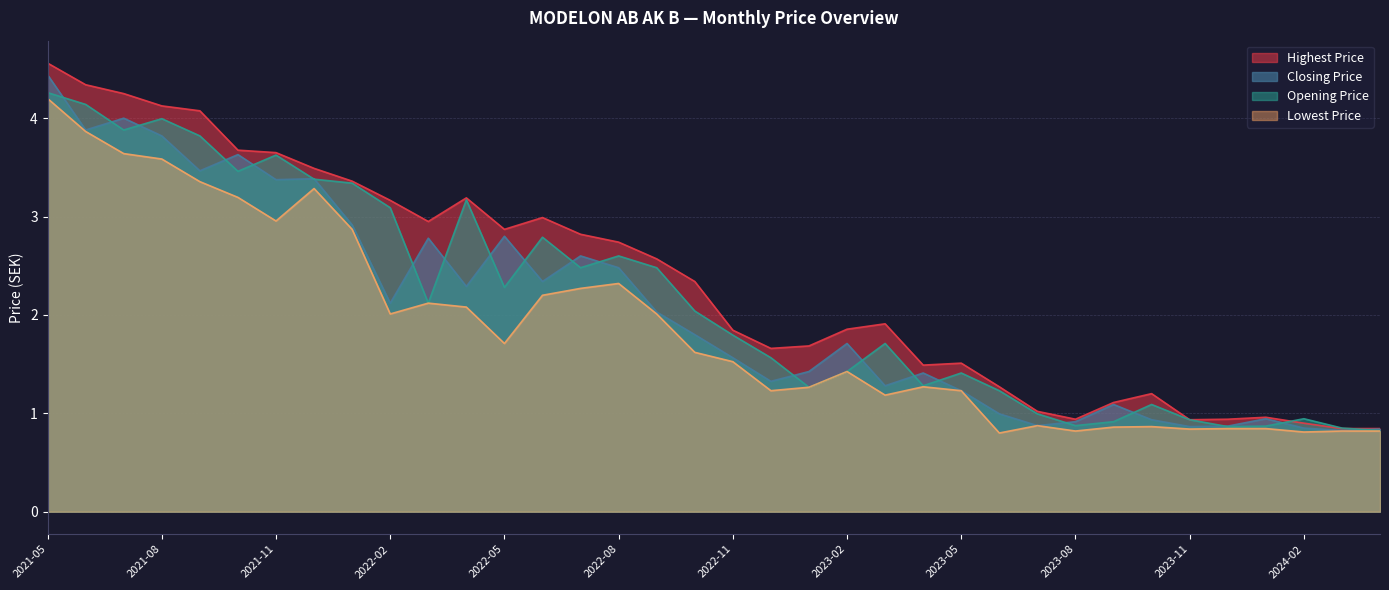

What is the minimum value for Lowest Price?

0.8